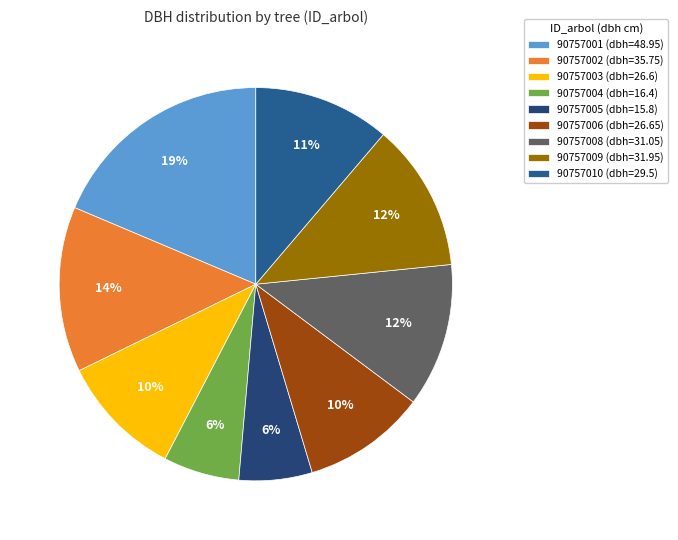

Count the number of slices in the pie.

9